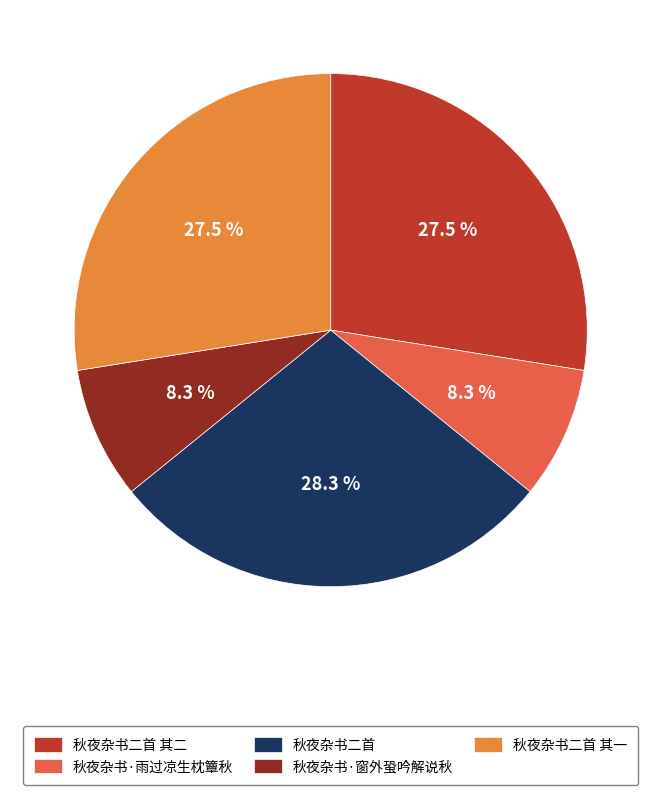

Which category has the biggest portion of the pie?

秋夜杂书二首